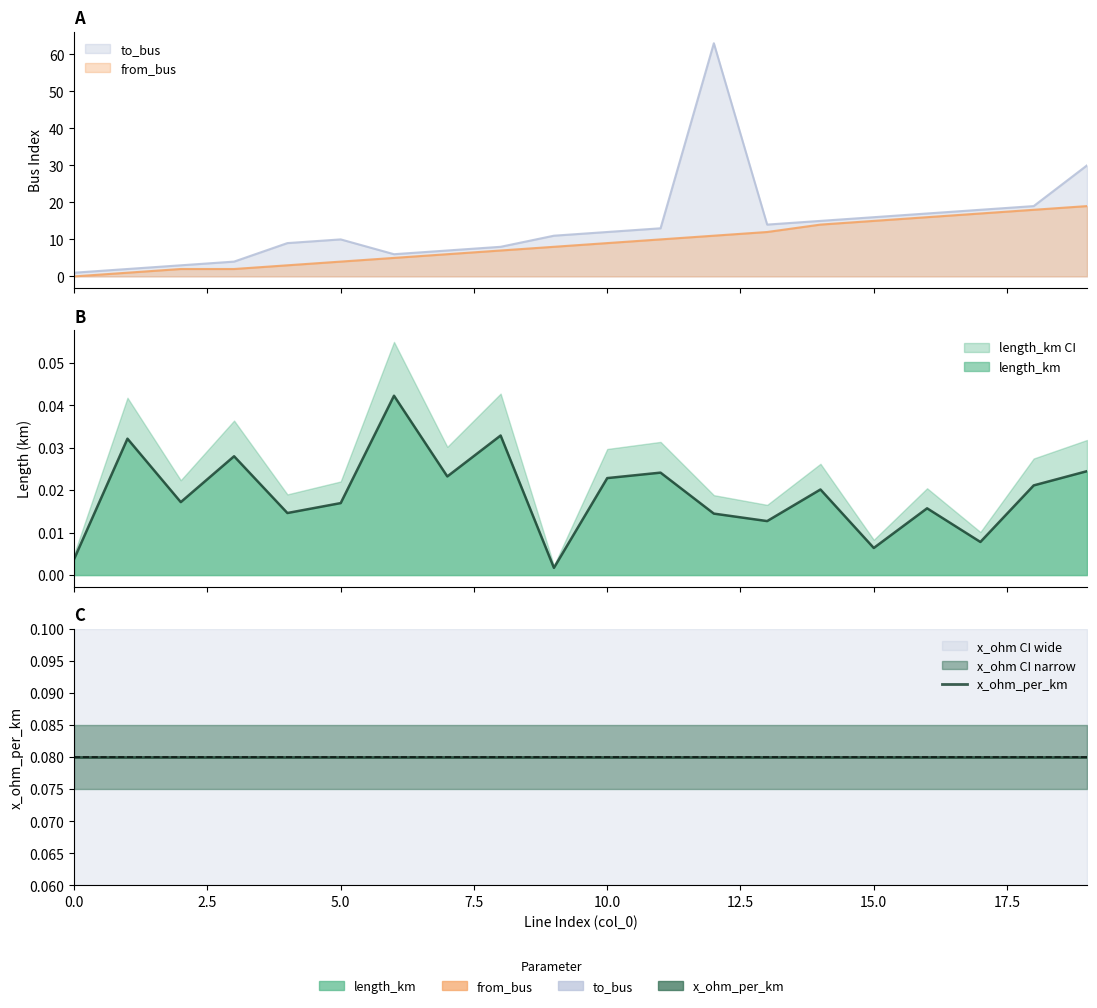

Between 3 and 13, which series saw the biggest shift?

from_bus